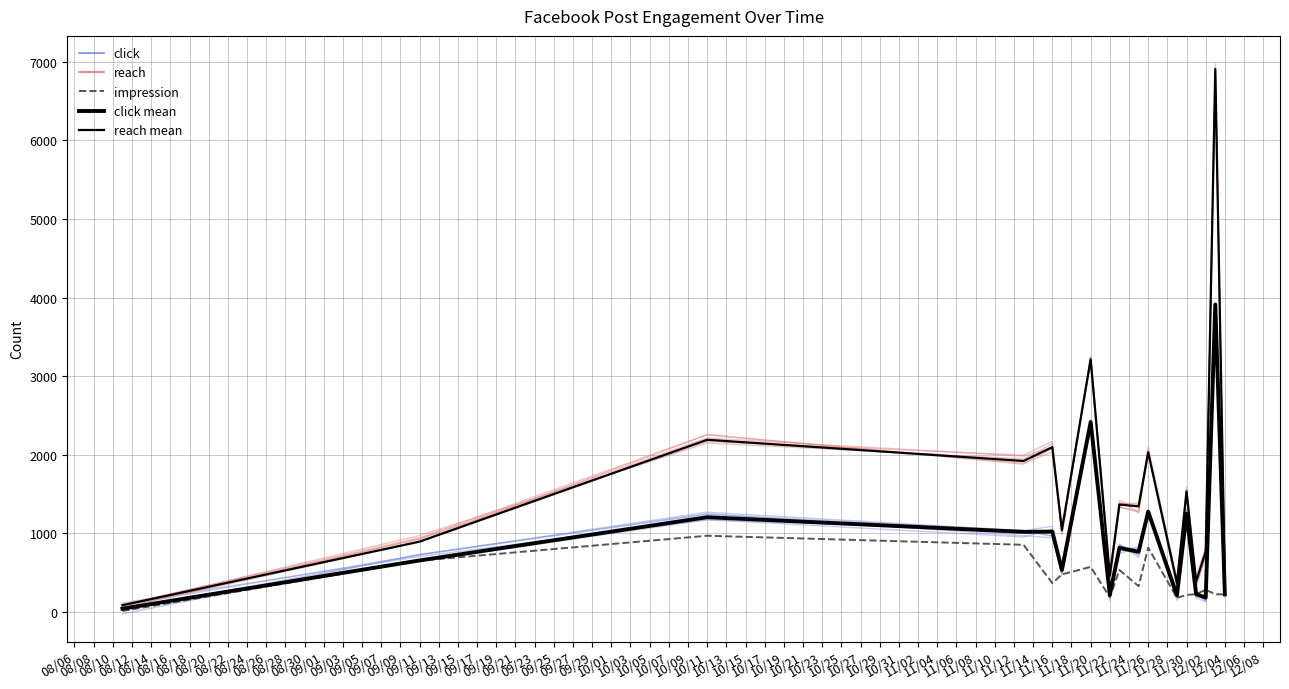

Rank the series at 08/22 from lowest to highest value.

impression, click mean, click, reach mean, reach